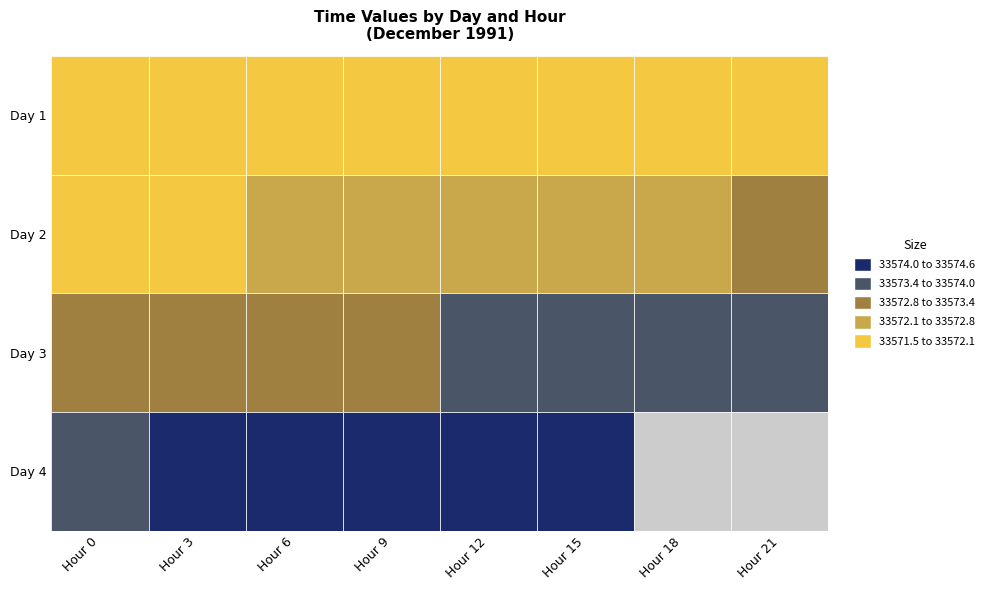

At which category is the sum across all series the highest?

15